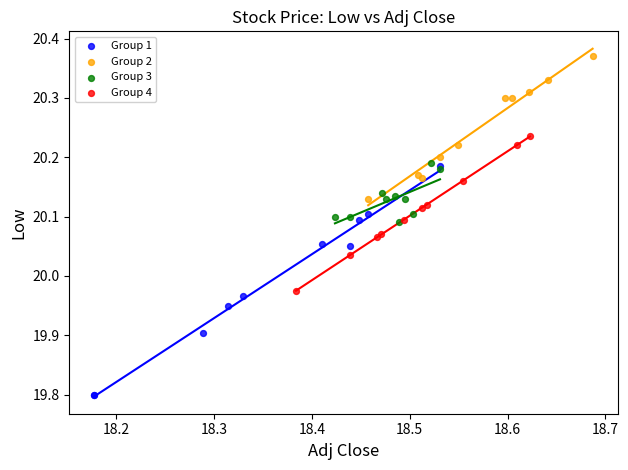

Which series has the largest Y range (max minus min)?

Group 1